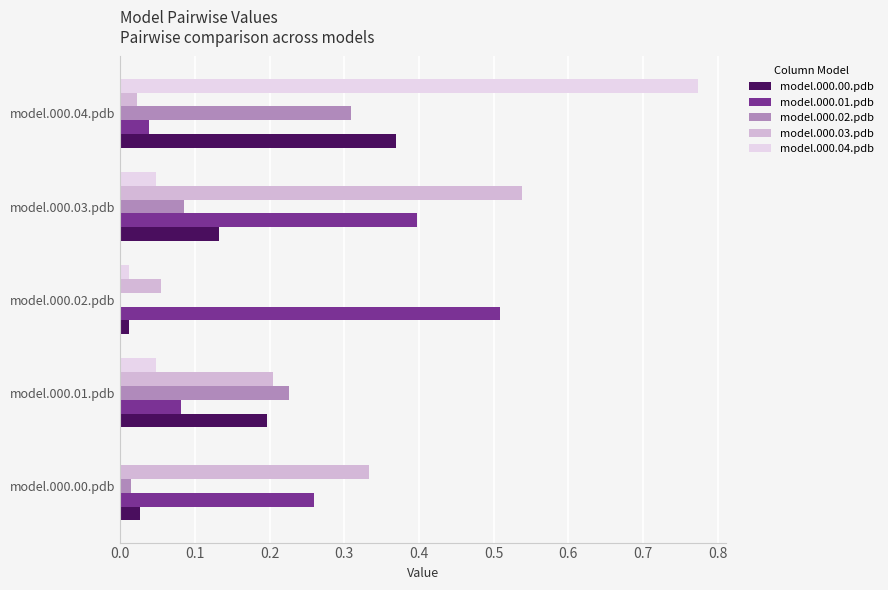

The model.000.04.pdb series shows 0.0 at model.000.02.pdb. True or false?

True